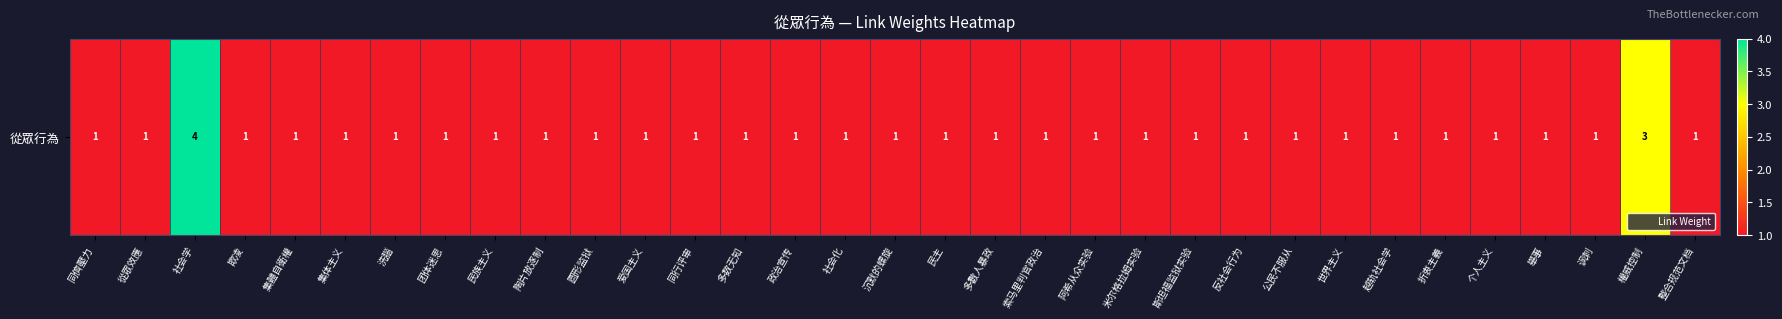

Count the number of values greater than 1.

2